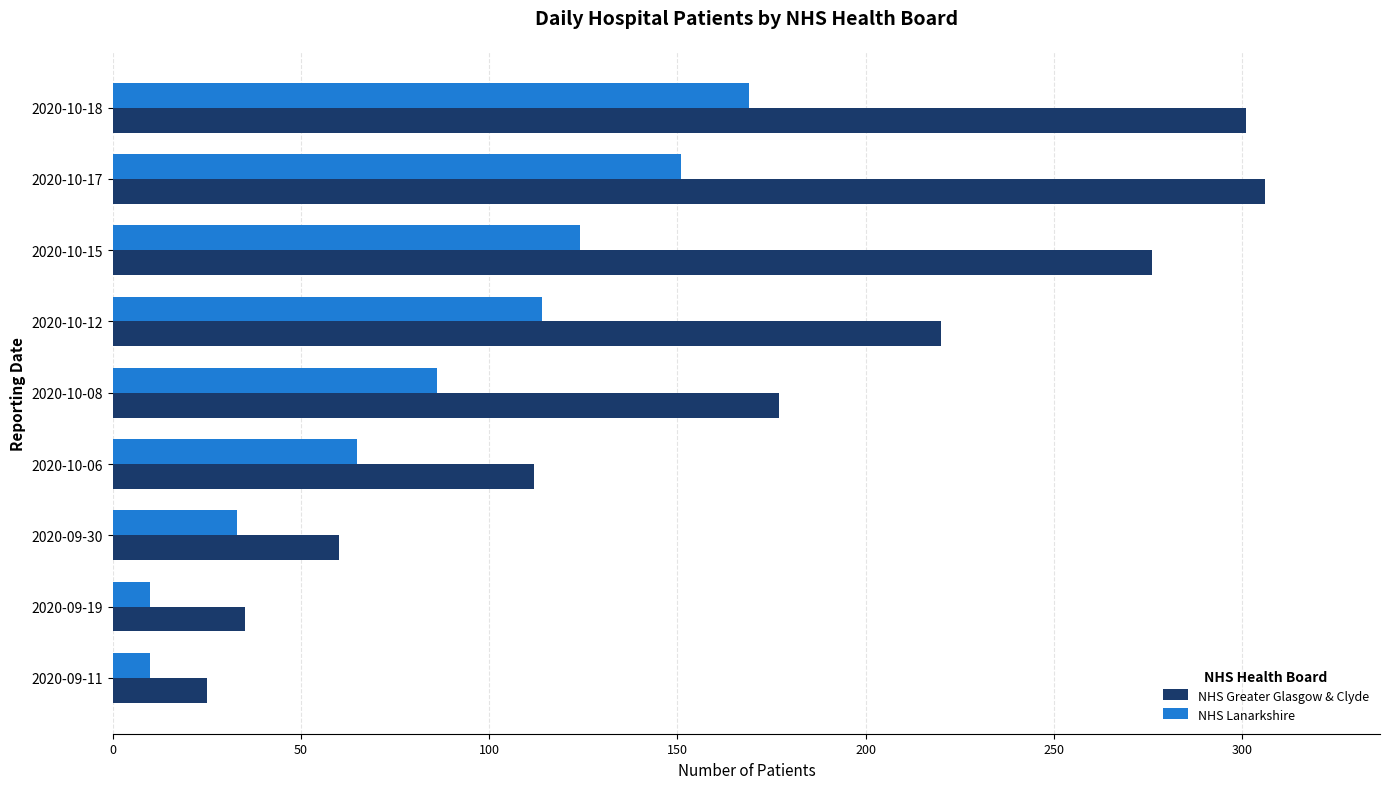

Which series has the widest spread of values?

NHS Greater Glasgow & Clyde